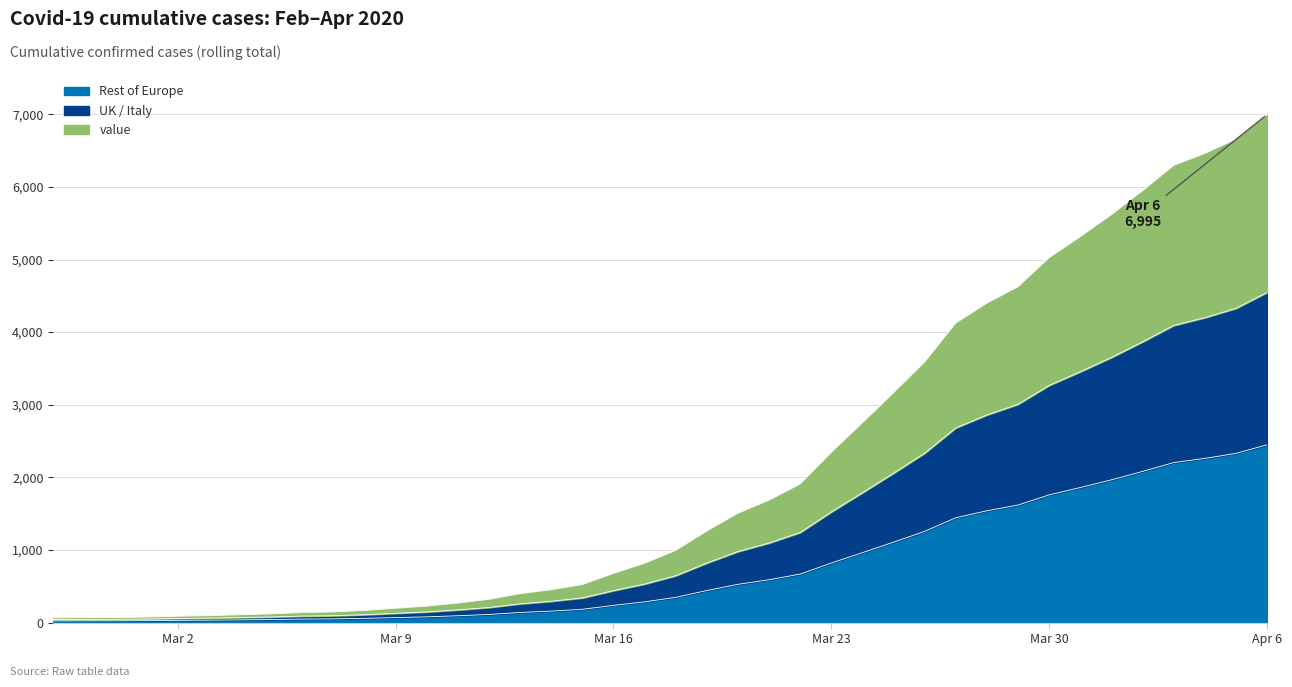

What is the ratio of the value at 2020-03-13 to the value at 2020-03-22?

0.2